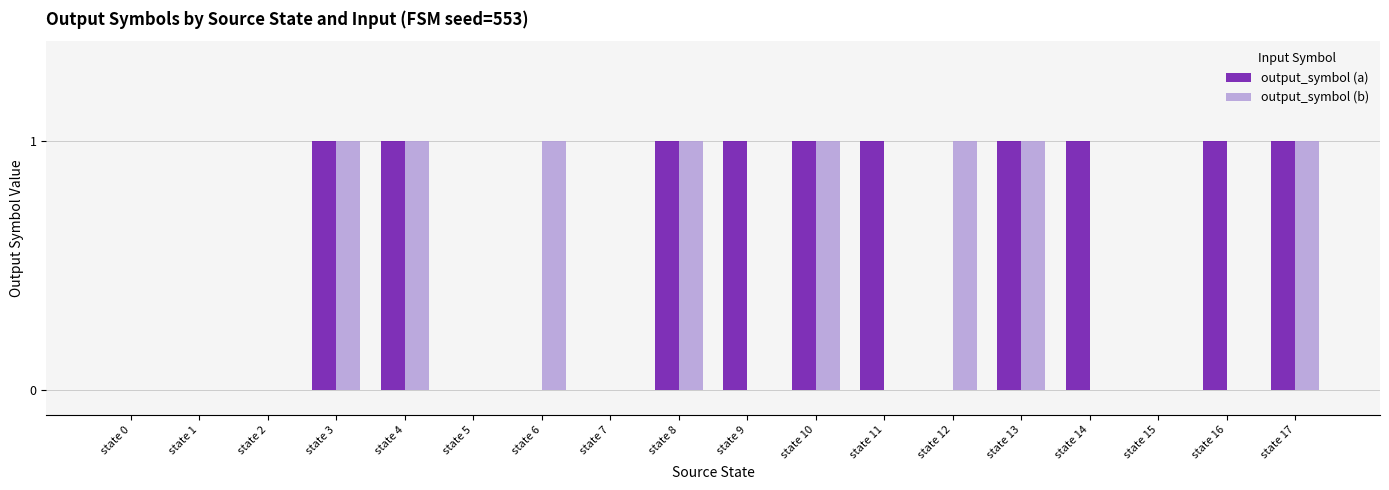

The value of output_symbol (a) at state 10 is 1. True or false?

True